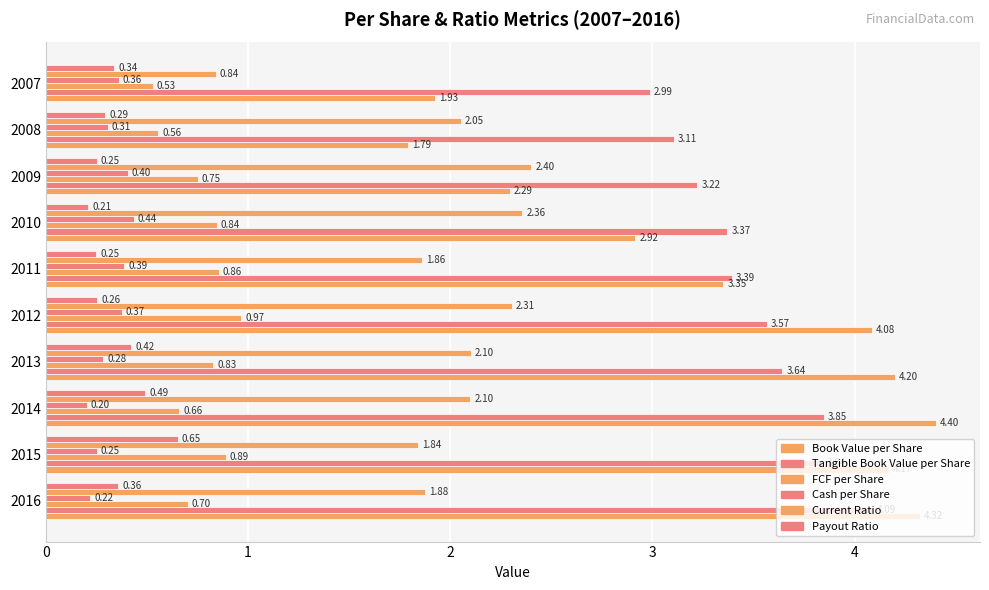

Rank the series by their maximum value, from highest to lowest.

Book Value per Share, Tangible Book Value per Share, Current Ratio, FCF per Share, Payout Ratio, Cash per Share